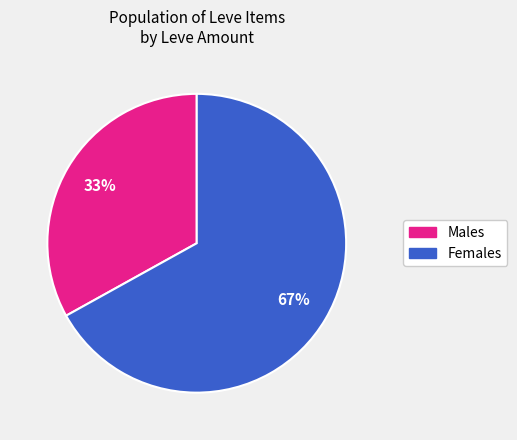

To the nearest percent, what is the average slice percentage?

50%